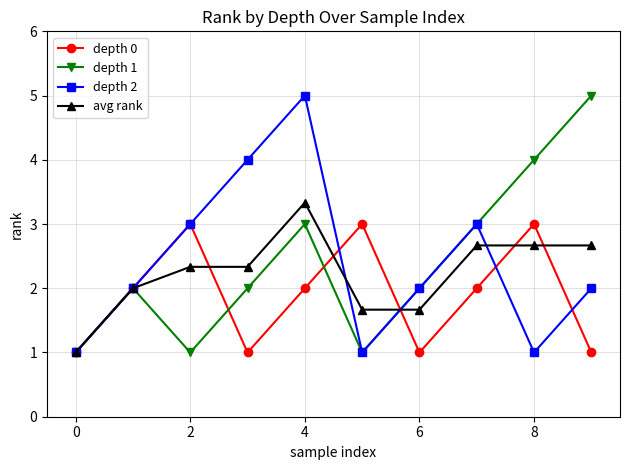

What are all the series names shown in the legend?

depth 0, depth 1, depth 2, avg rank